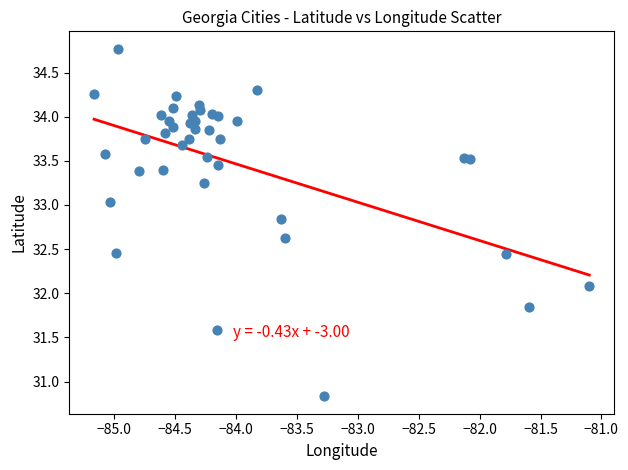

What Y value in the scatter plot is closest to 32?

32.1